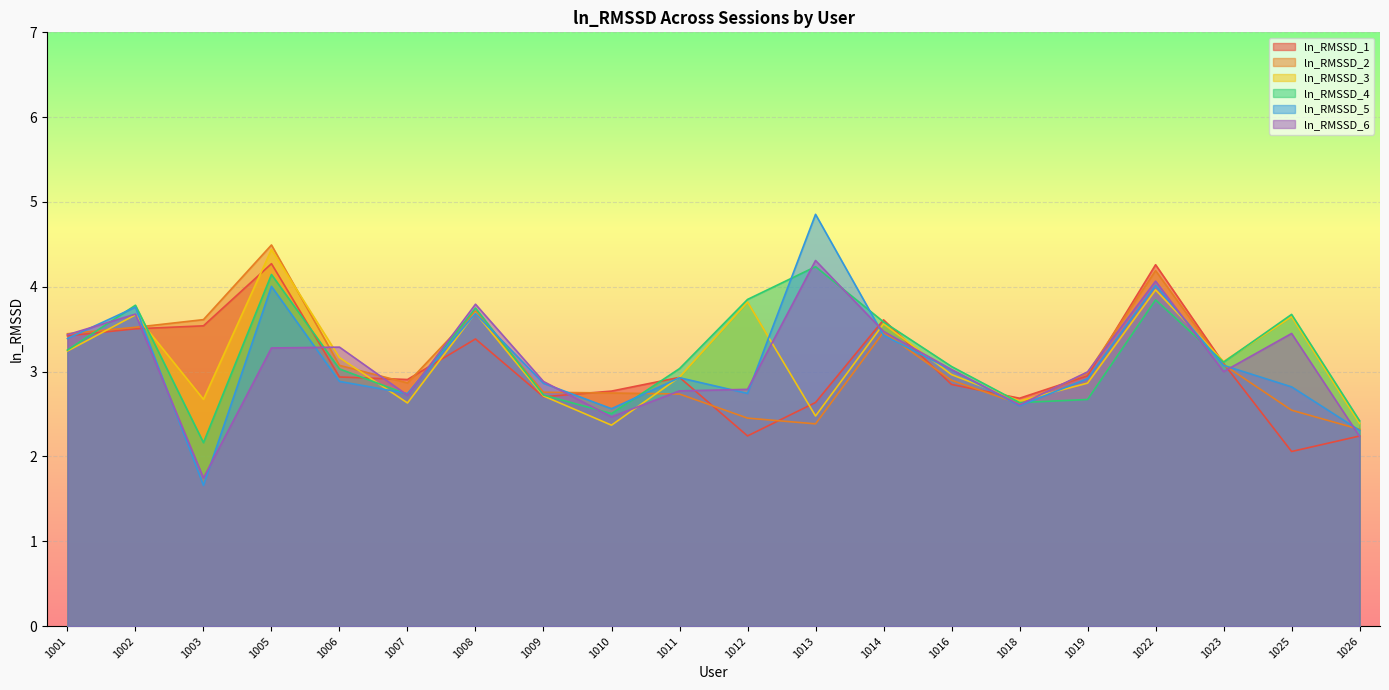

True or false: ln_RMSSD_5 has a value of 4.0 at 1005.

True